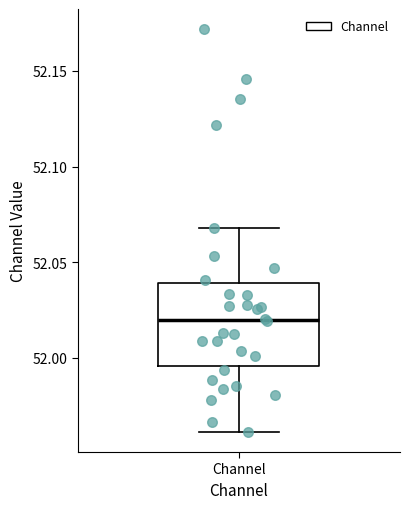

Where does the upper whisker of the box for Channel end on the y-axis? The values are not printed on the chart, so give them approximately, as read against the axis.

52.070